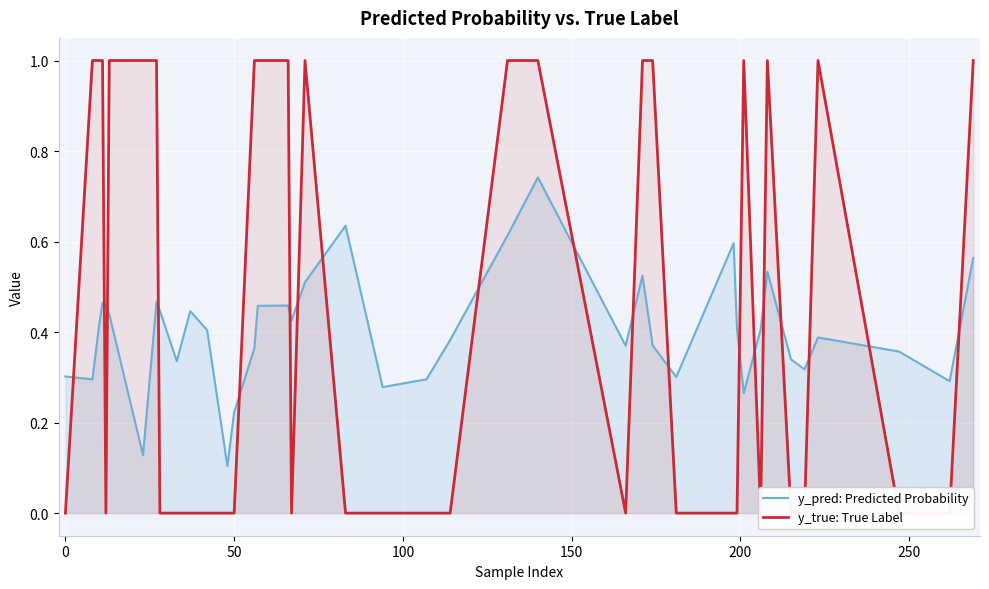

Rank the series by their average value, from highest to lowest.

y_true: True Label, y_pred: Predicted Probability